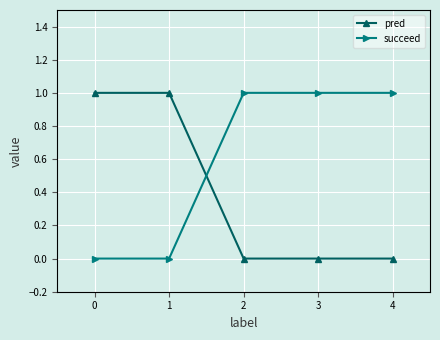

Count the pred values in the range 0 to 1.

5